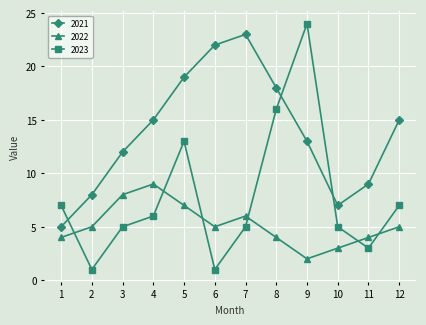

Is the value of 2022 at 1 greater than the value of 2023 at 6?

Yes